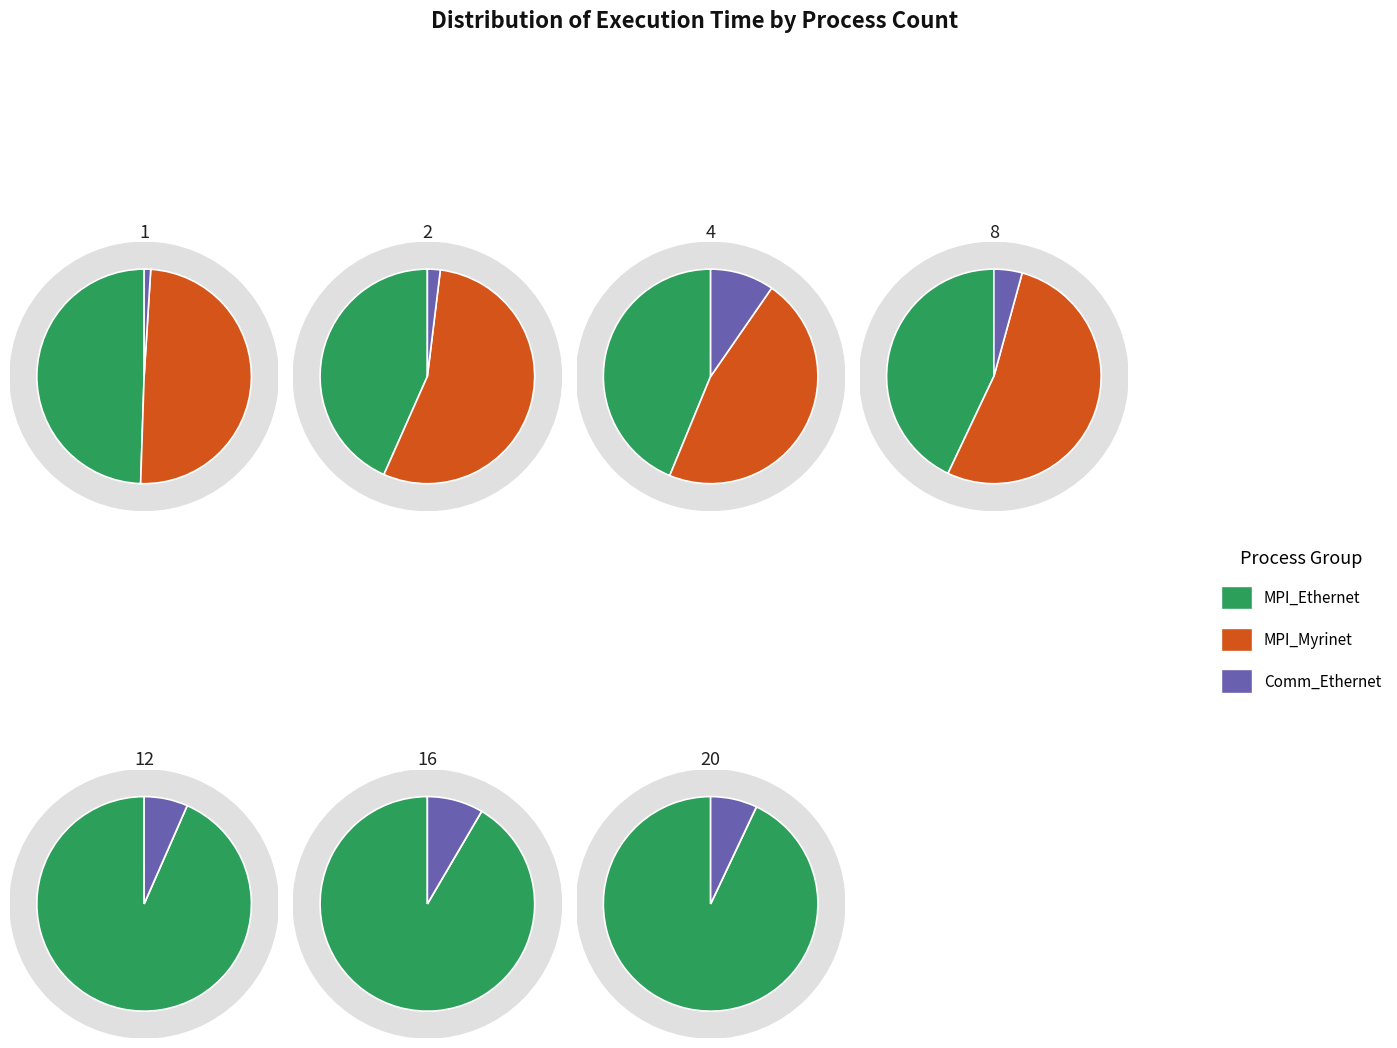

Is it true that 12 is 11% of the pie?

True